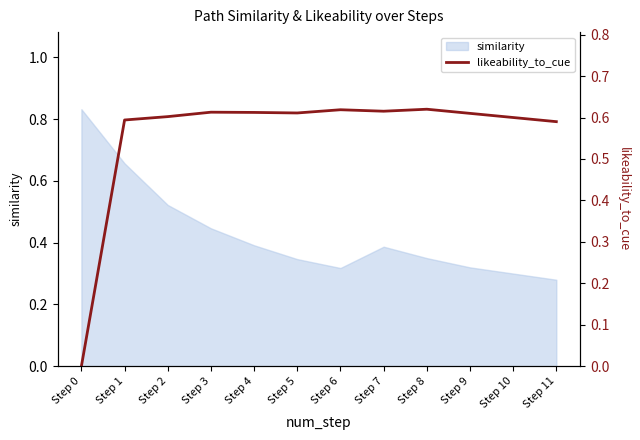

The chart shows a value of 0.6 at Step 7. True or false?

True